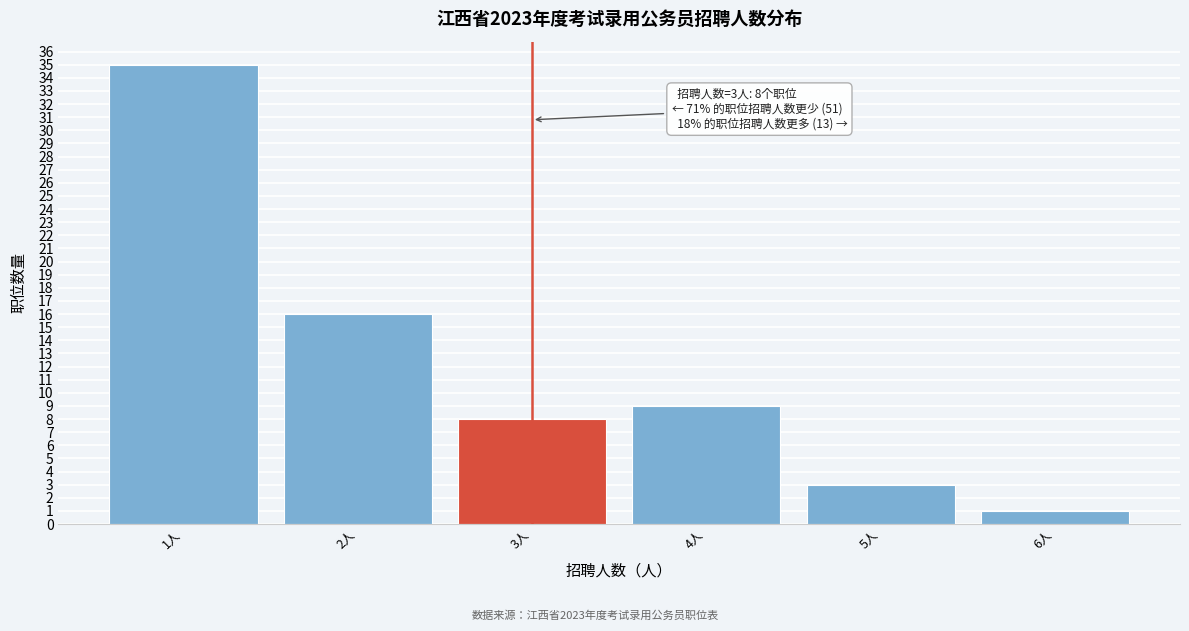

Reading right to left, what are all the values shown in this chart?

1	3	9	8	16	35